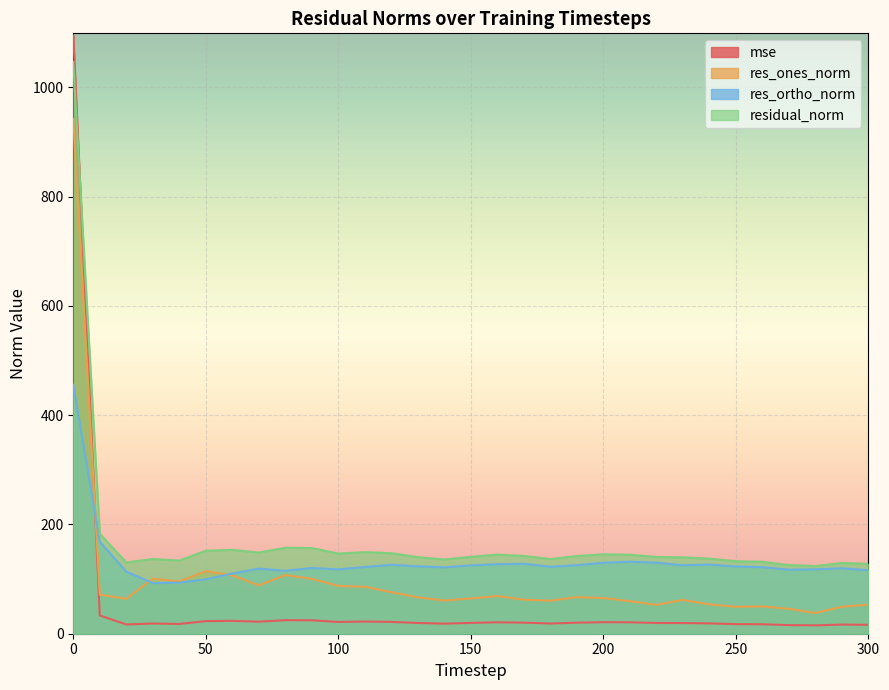

Between which two adjacent categories do res_ortho_norm and res_ones_norm first intersect?

0 and 10